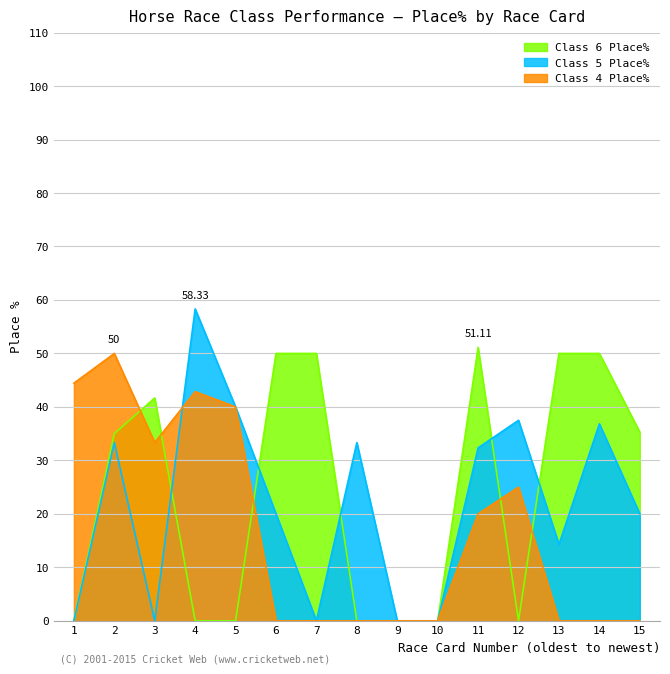

At 15, list the series in order from smallest to largest.

Class 4 Place%, Class 5 Place%, Class 6 Place%